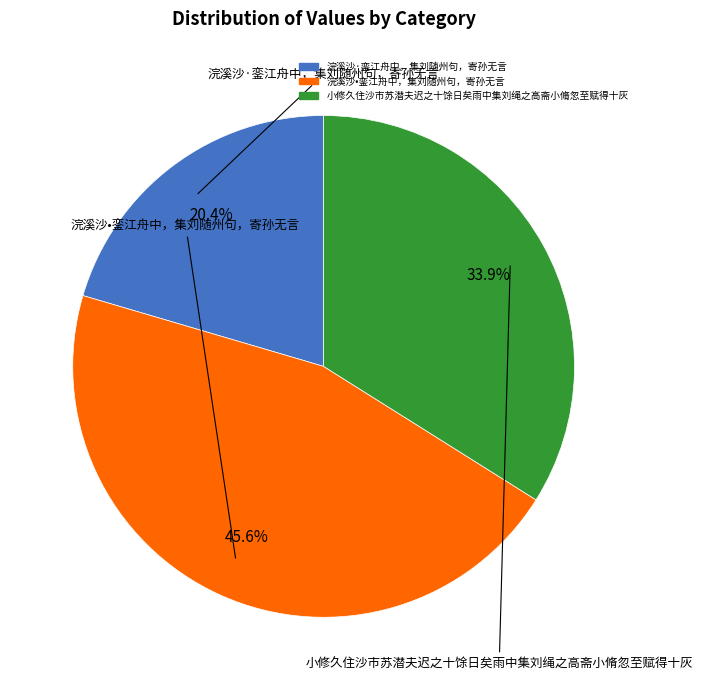

Do 小修久住沙市苏潜夫迟之十馀日矣雨中集刘绳之高斋小脩忽至赋得十灰 and 浣溪沙·銮江舟中，集刘随州句，寄孙无言 together represent more than half of the pie?

Yes